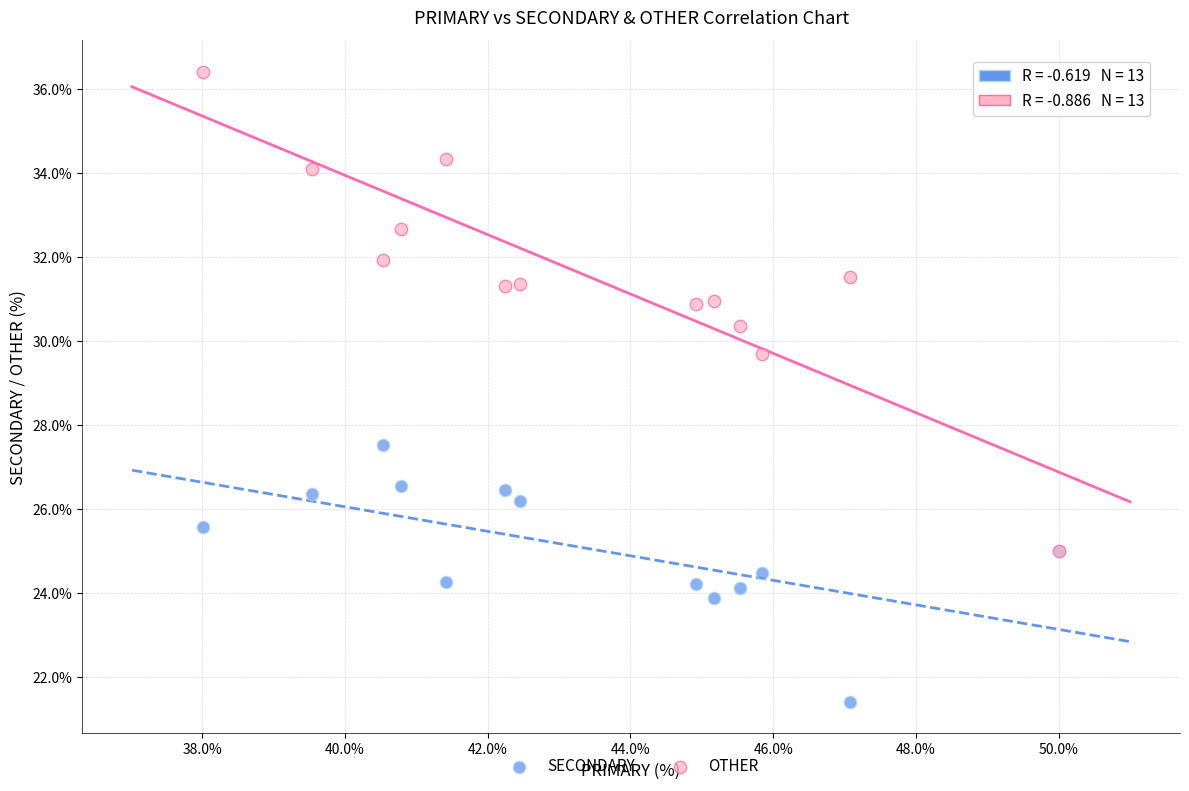

Across all series, what Y value is closest to 28?

27.5